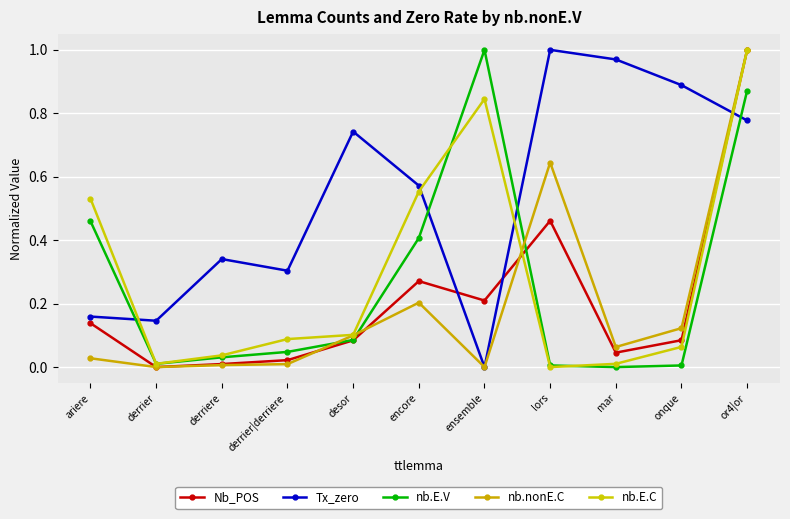

Count the number of data series in this chart.

5